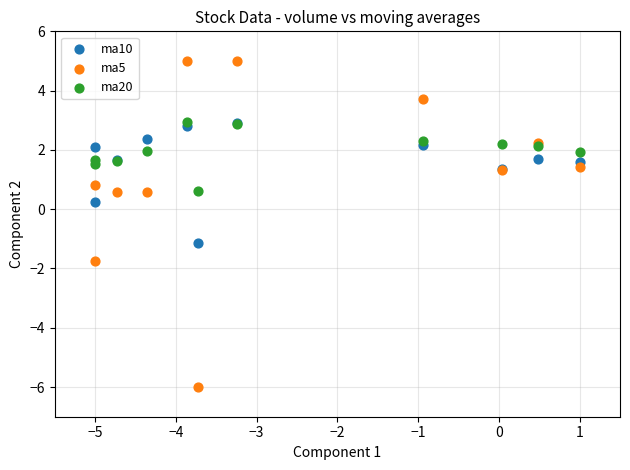

Which series has the widest spread of Y values?

ma5